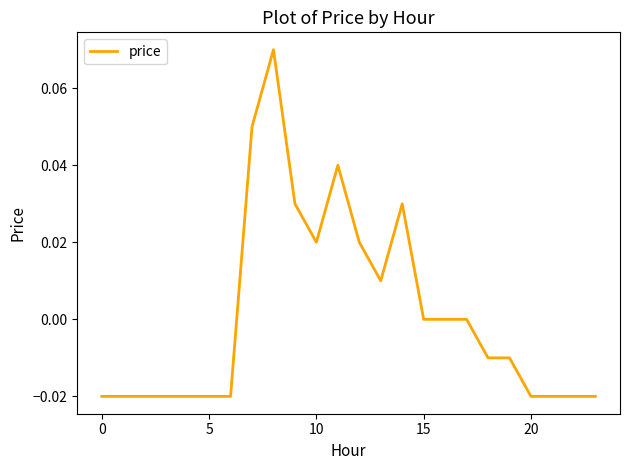

How many lines are shown in the chart?

1